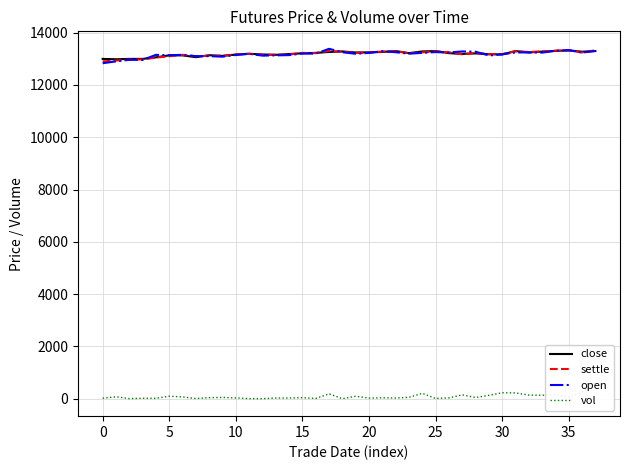

Which category has the highest value across all series?

17